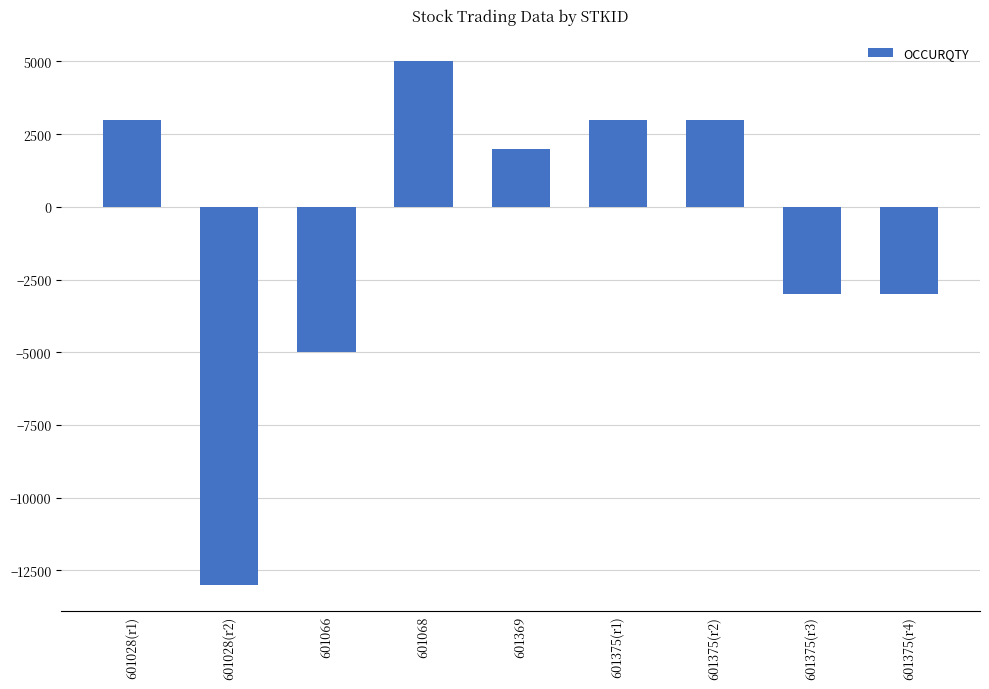

Between 601028(r2) and 601375(r3), which is larger?

601375(r3)